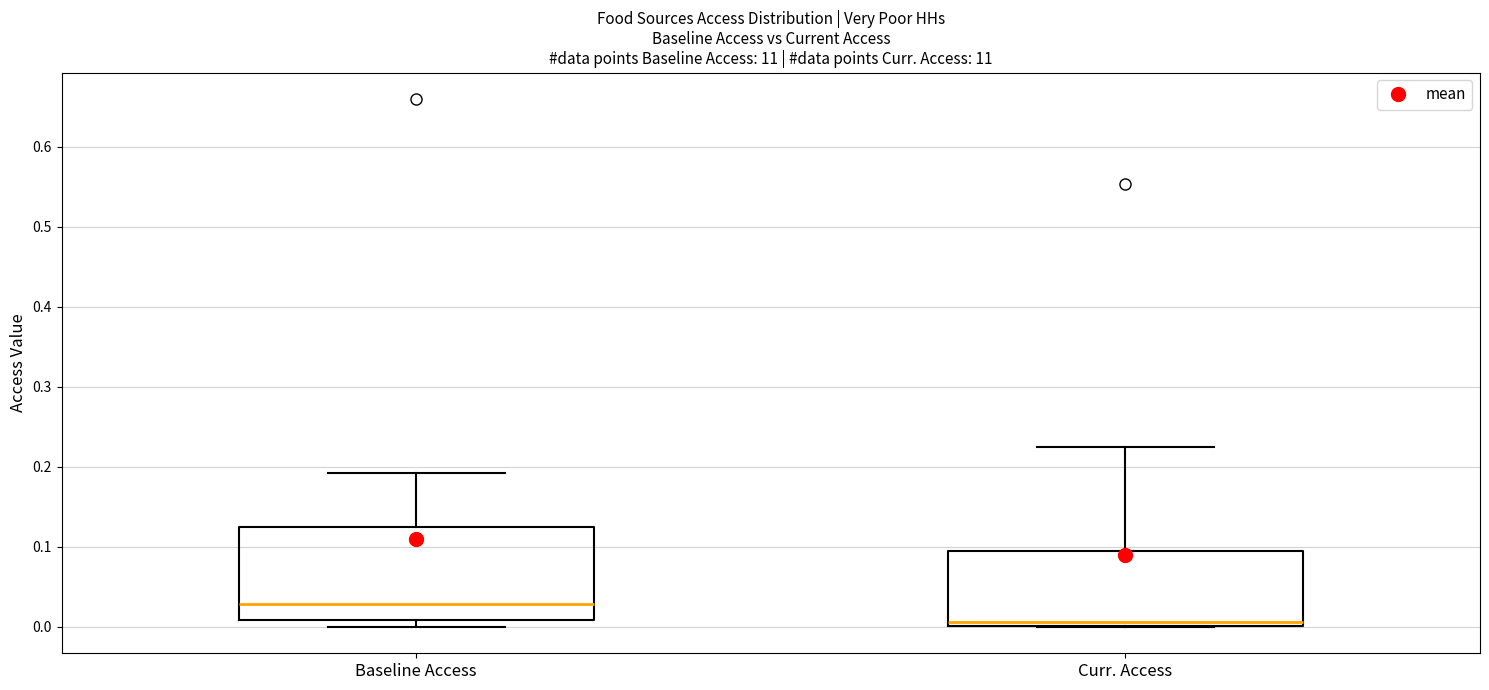

Which box is the tallest, from its lower edge to its upper edge?

Baseline Access